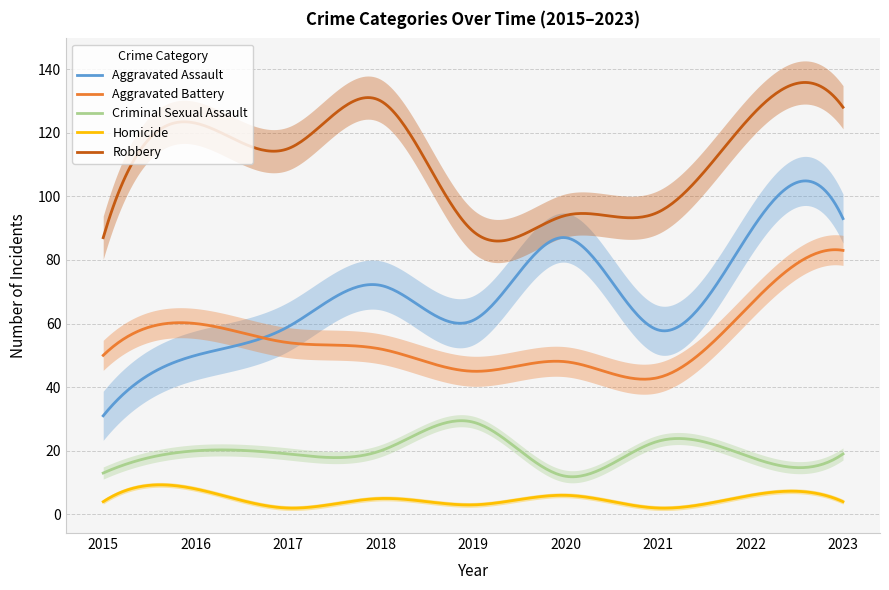

How many data points in Aggravated Assault are less than 61?

4